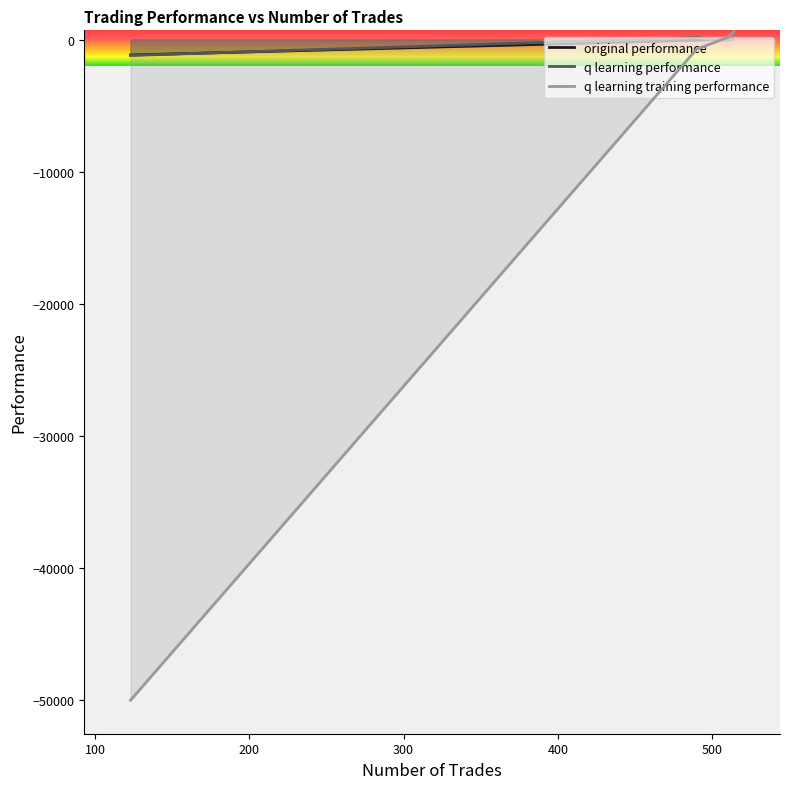

How many negative values does the original performance series have?

2